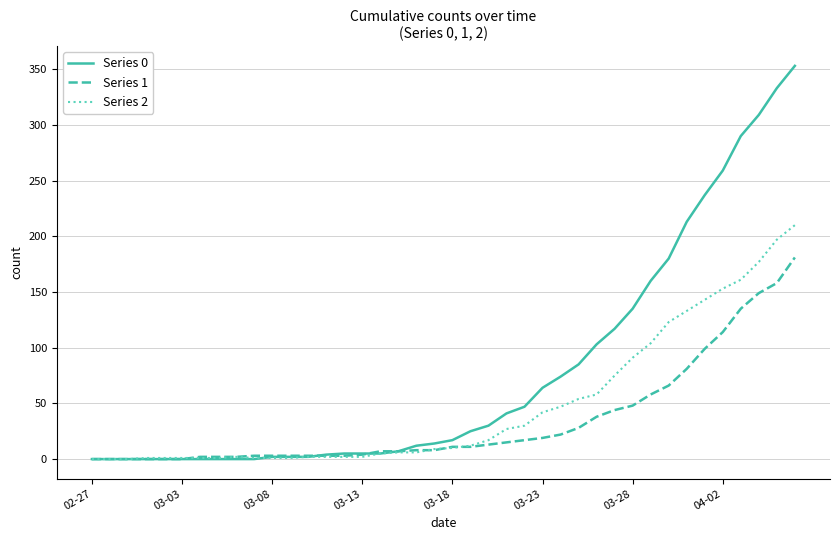

What is the greatest value displayed?

353